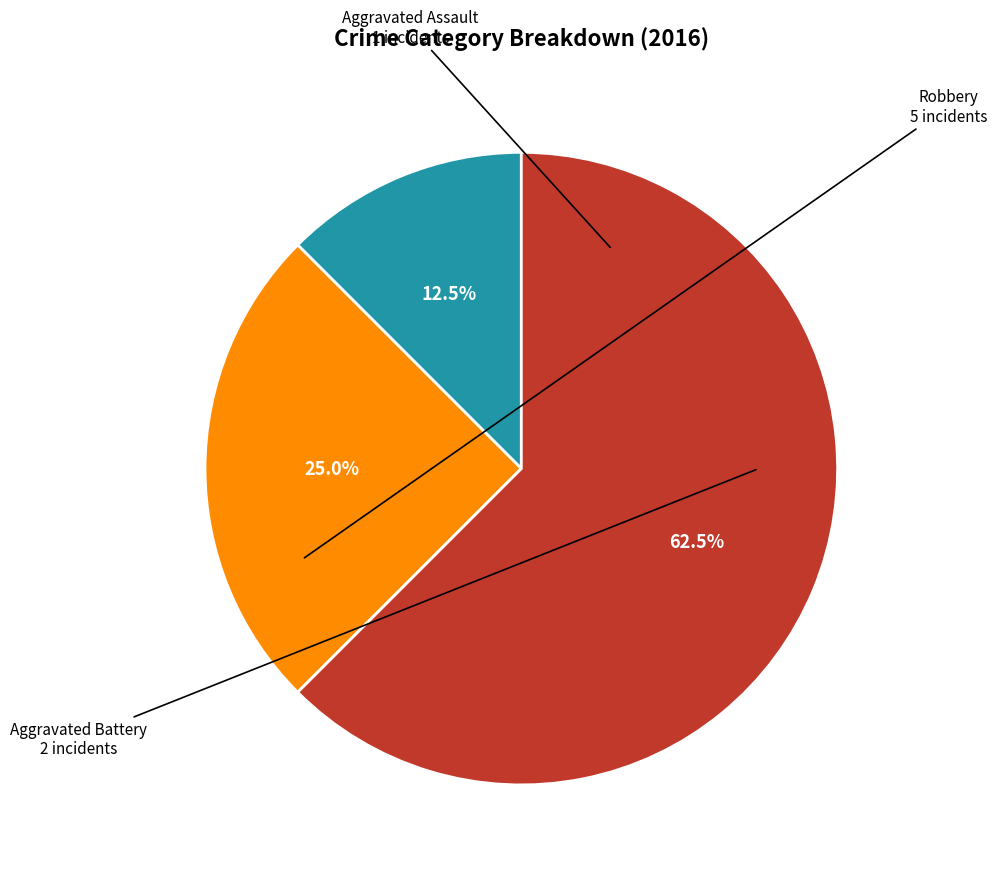

Is there any slice that represents more than half of the pie?

Yes